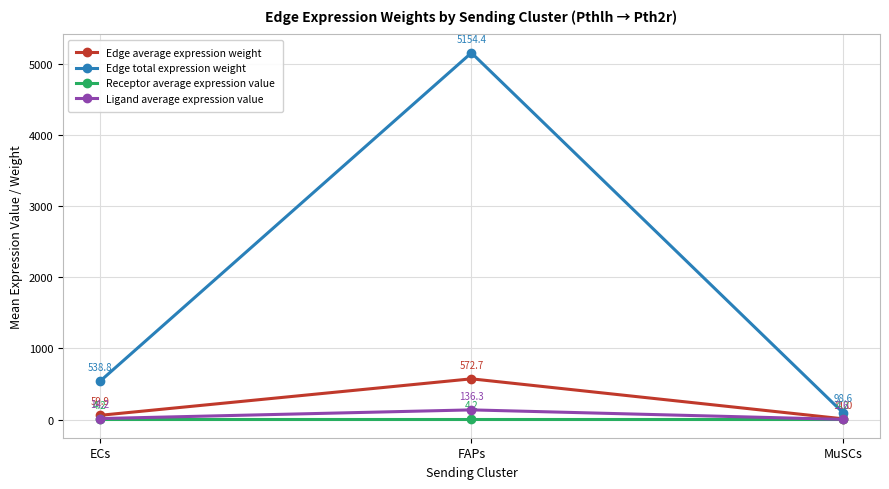

How many distinct data groups are displayed?

4